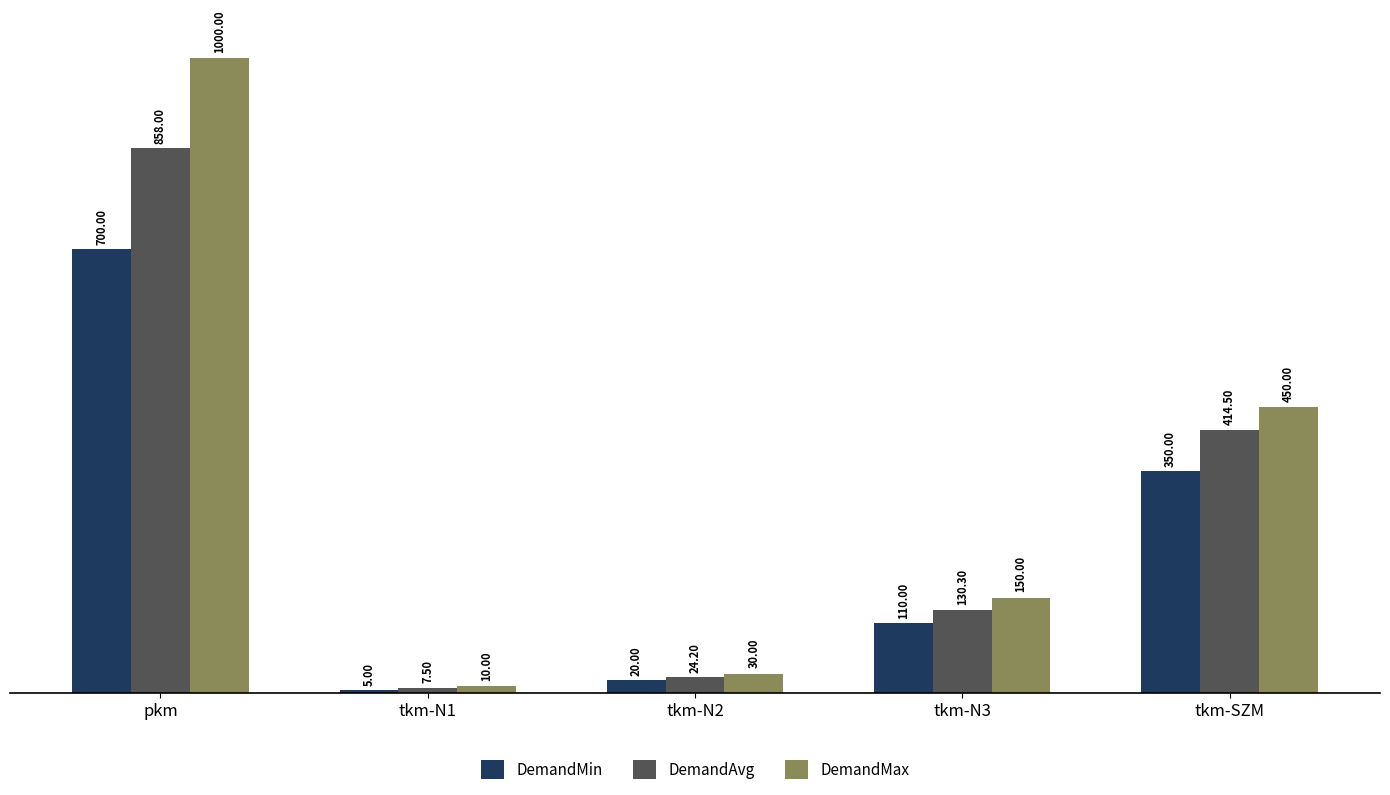

What is the greatest value displayed?

1000.0